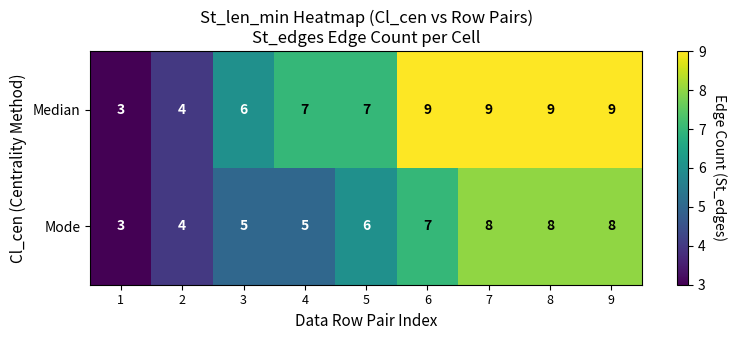

What is the maximum value shown in the chart?

9